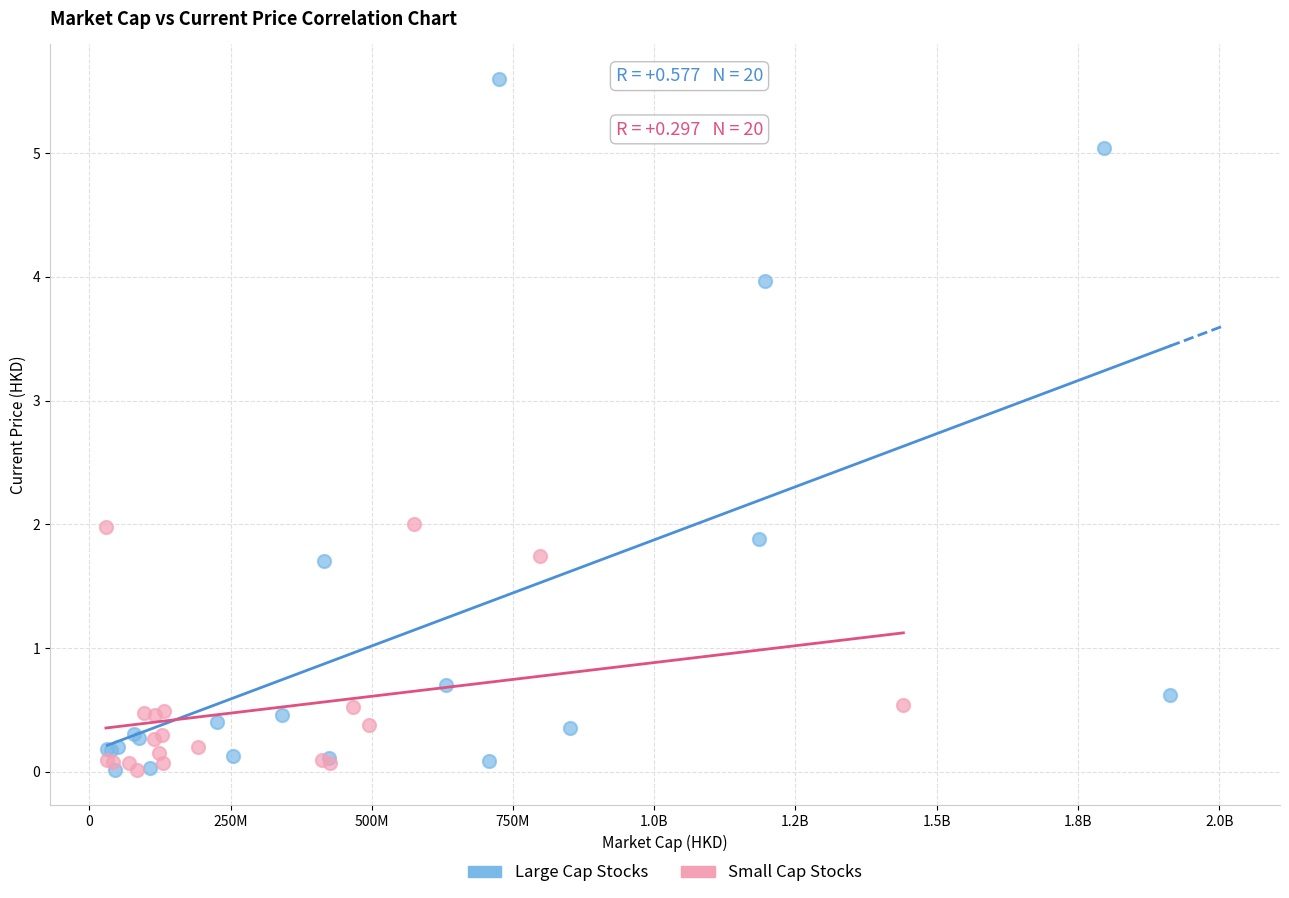

Which series reaches the maximum Y coordinate?

Large Cap Stocks